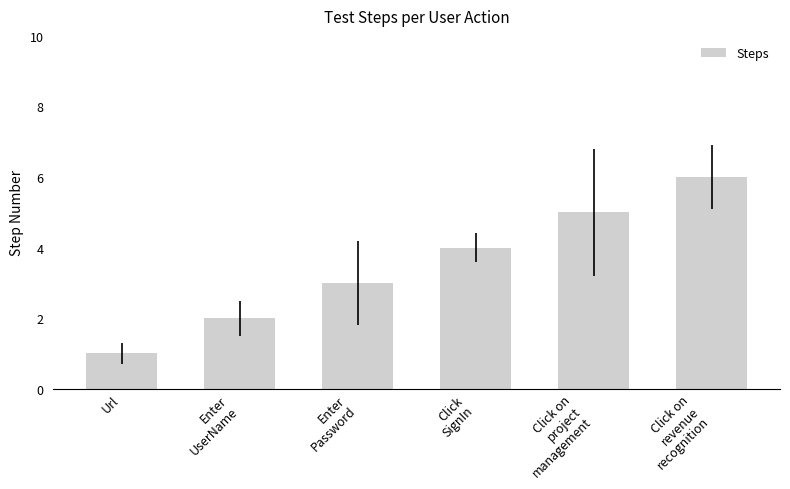

Between Url and Enter
Password, which is larger?

Enter
Password